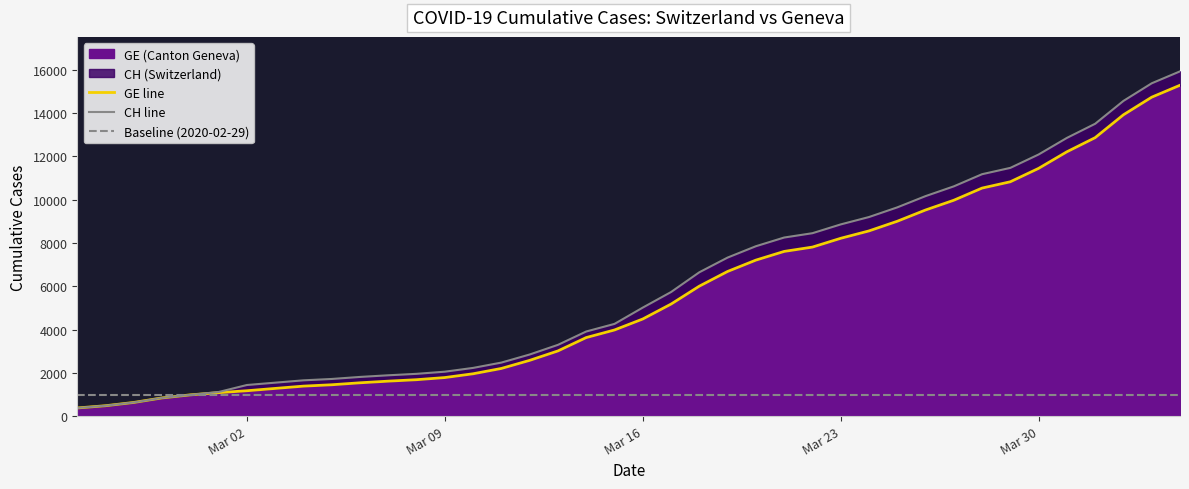

What is the sum of the GE values at 2020-03-08 and 2020-03-12?

4255